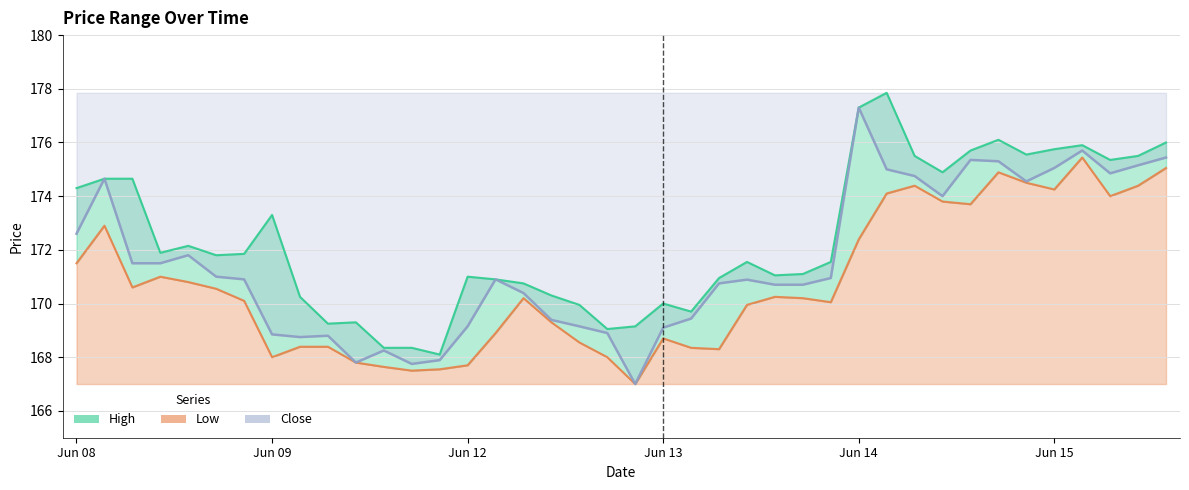

What is the maximum value shown in the chart?

177.8